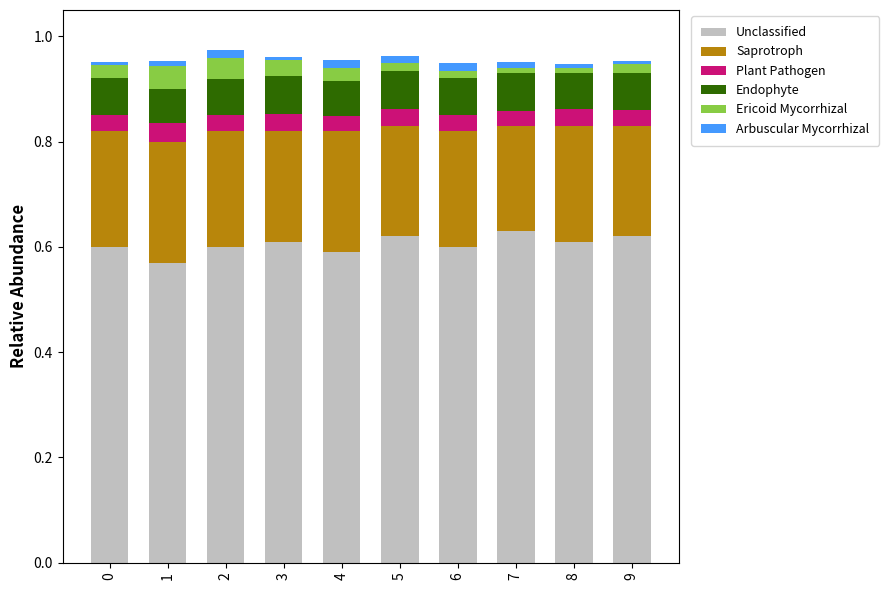

Is it true that Unclassified equals 1.0 at 0?

False